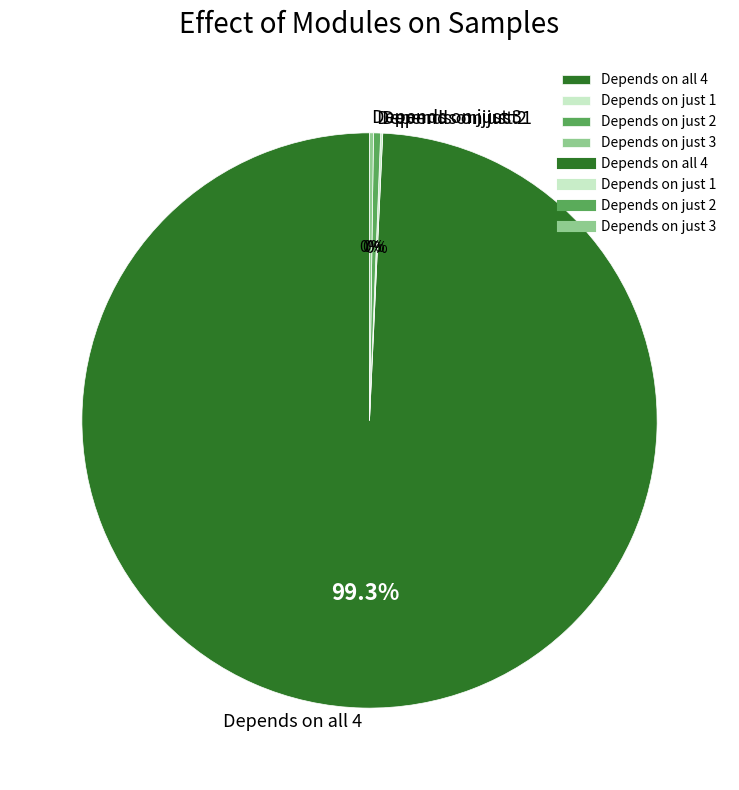

Is the sum of Depends on just 2 and Depends on all 4 greater than half?

Yes